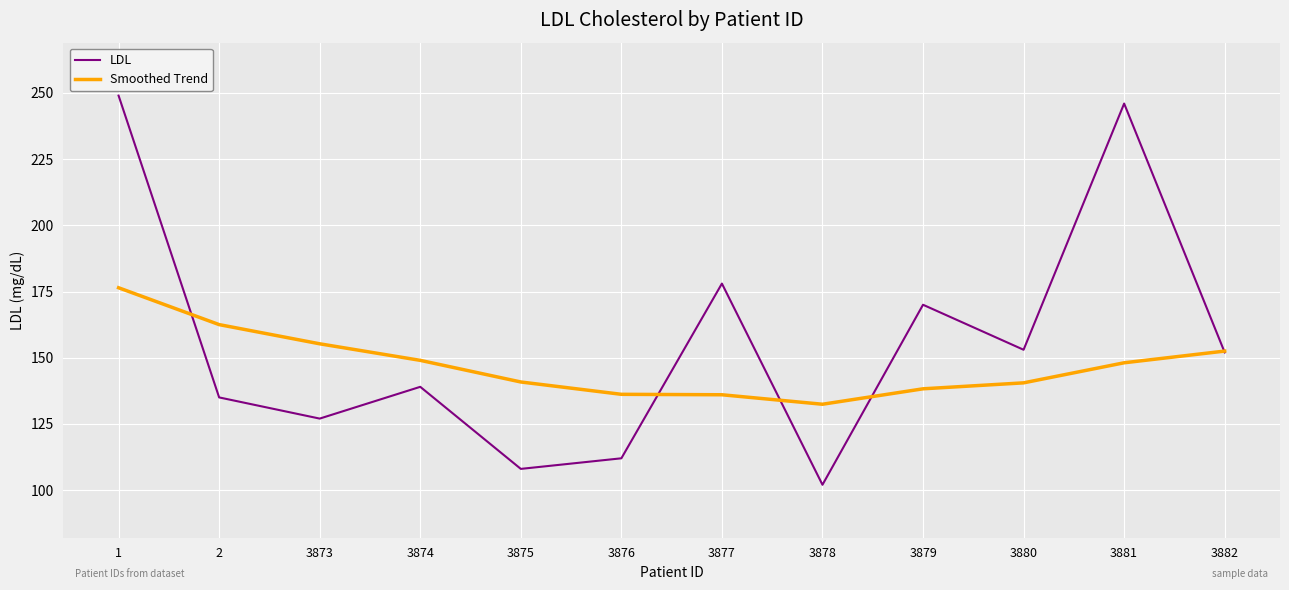

How many series are shown in this chart?

2